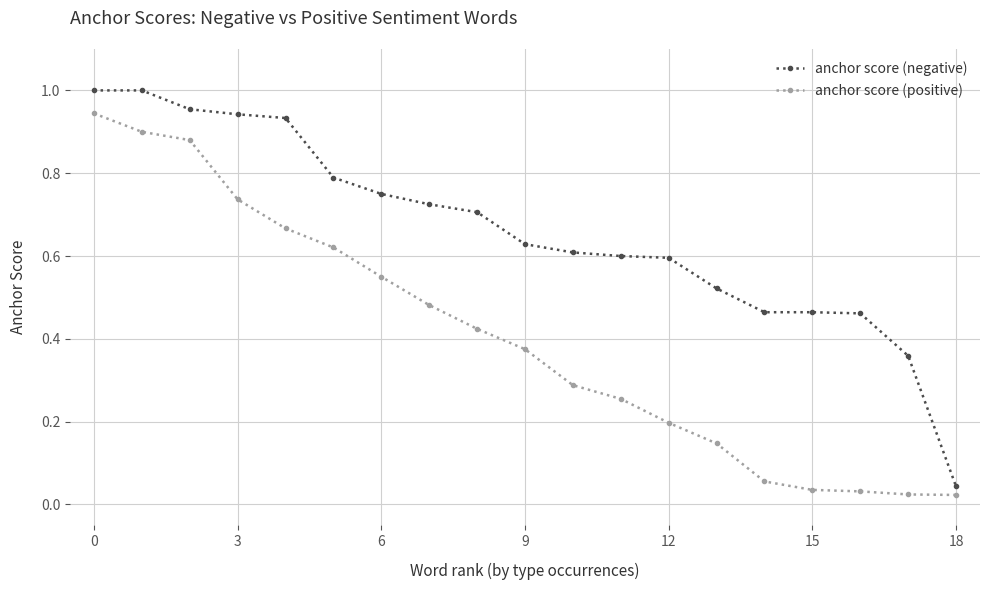

List the series in order of their peak value, highest first.

anchor score (negative), anchor score (positive)